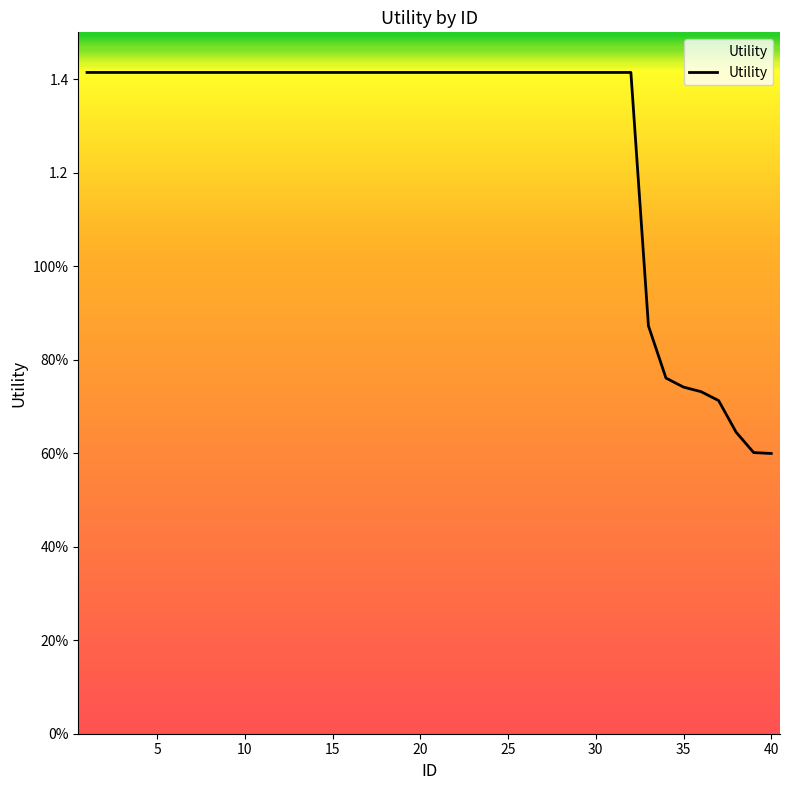

How many lines are shown in the chart?

1